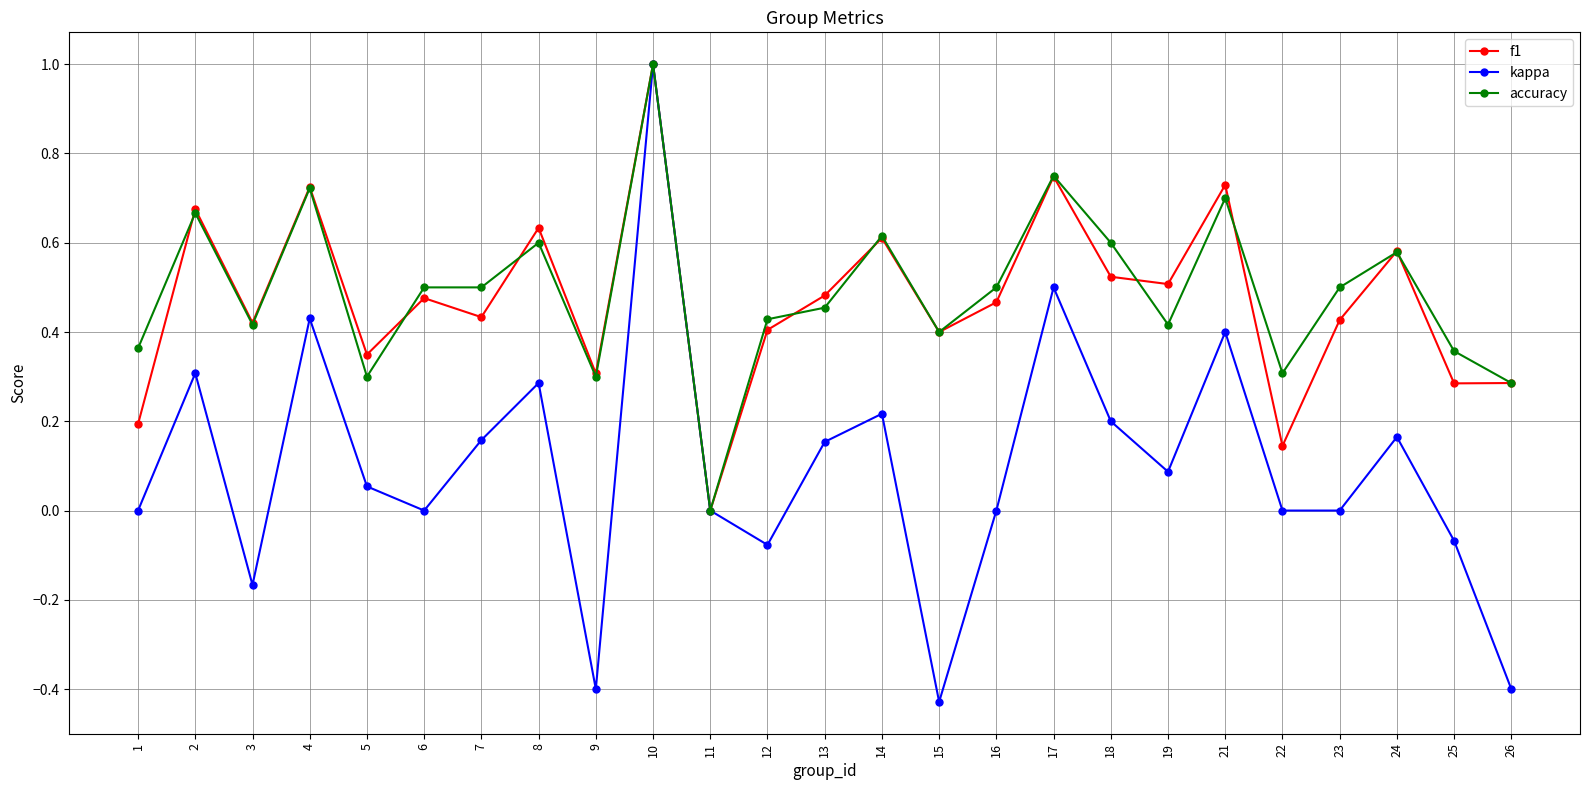

Which label corresponds to the smallest value in the chart?

15